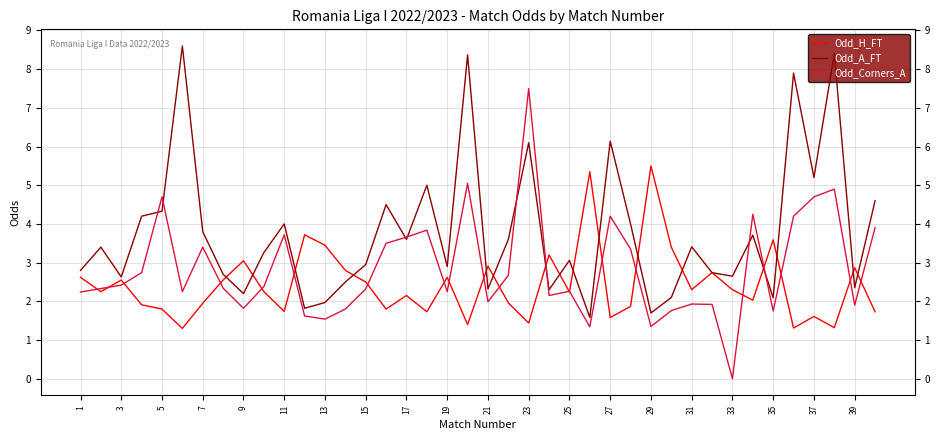

Does the chart display data point markers on the line(s)?

No